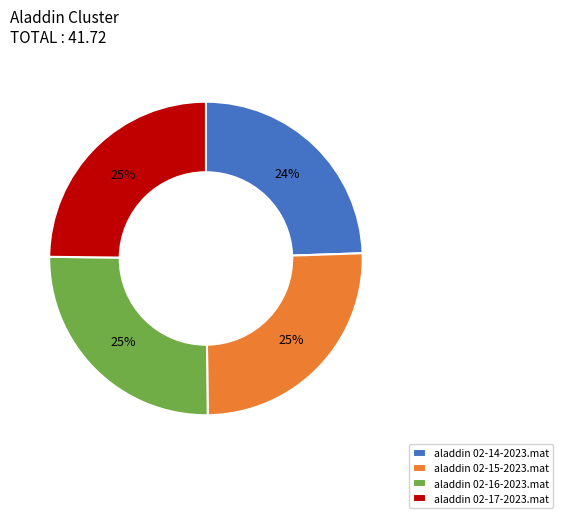

What percentage is the aladdin 02-14-2023.mat slice, to the nearest percent?

24%